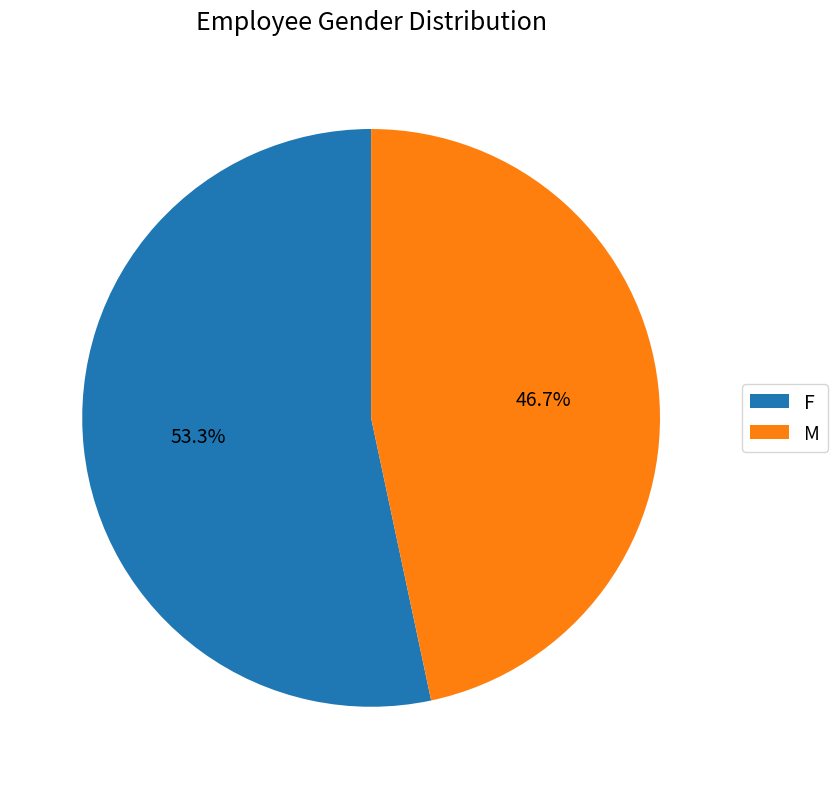

The F slice represents 53% of the pie. True or false?

True